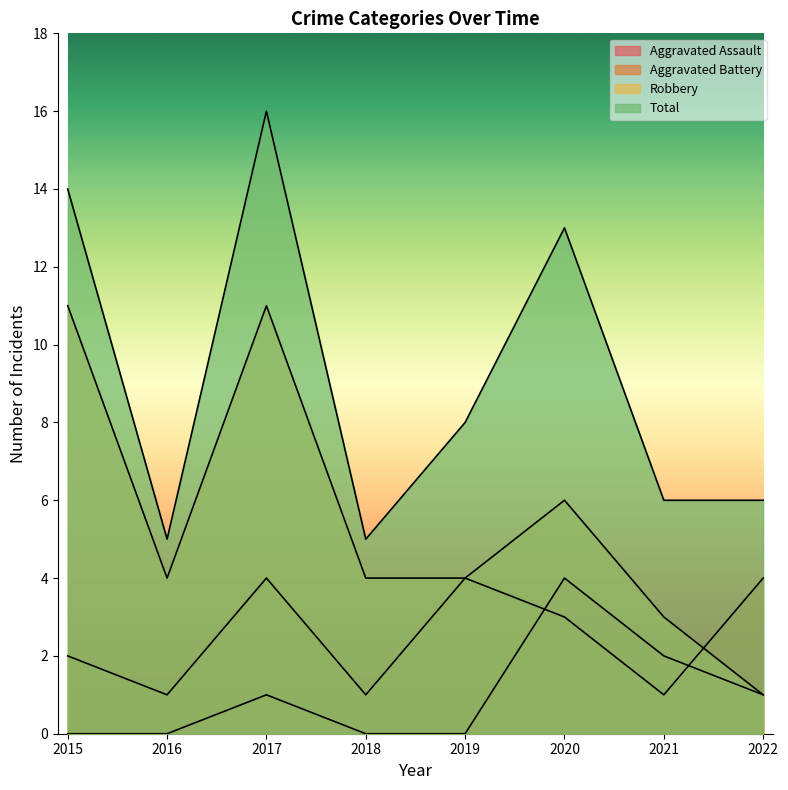

At which category is the sum across all series the highest?

2017